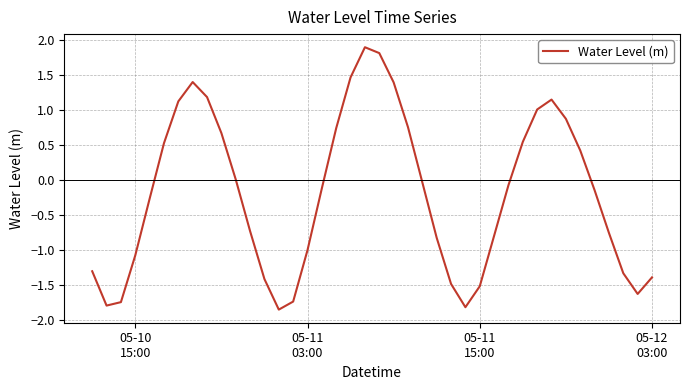

What is the difference between the maximum and minimum values?

3.7